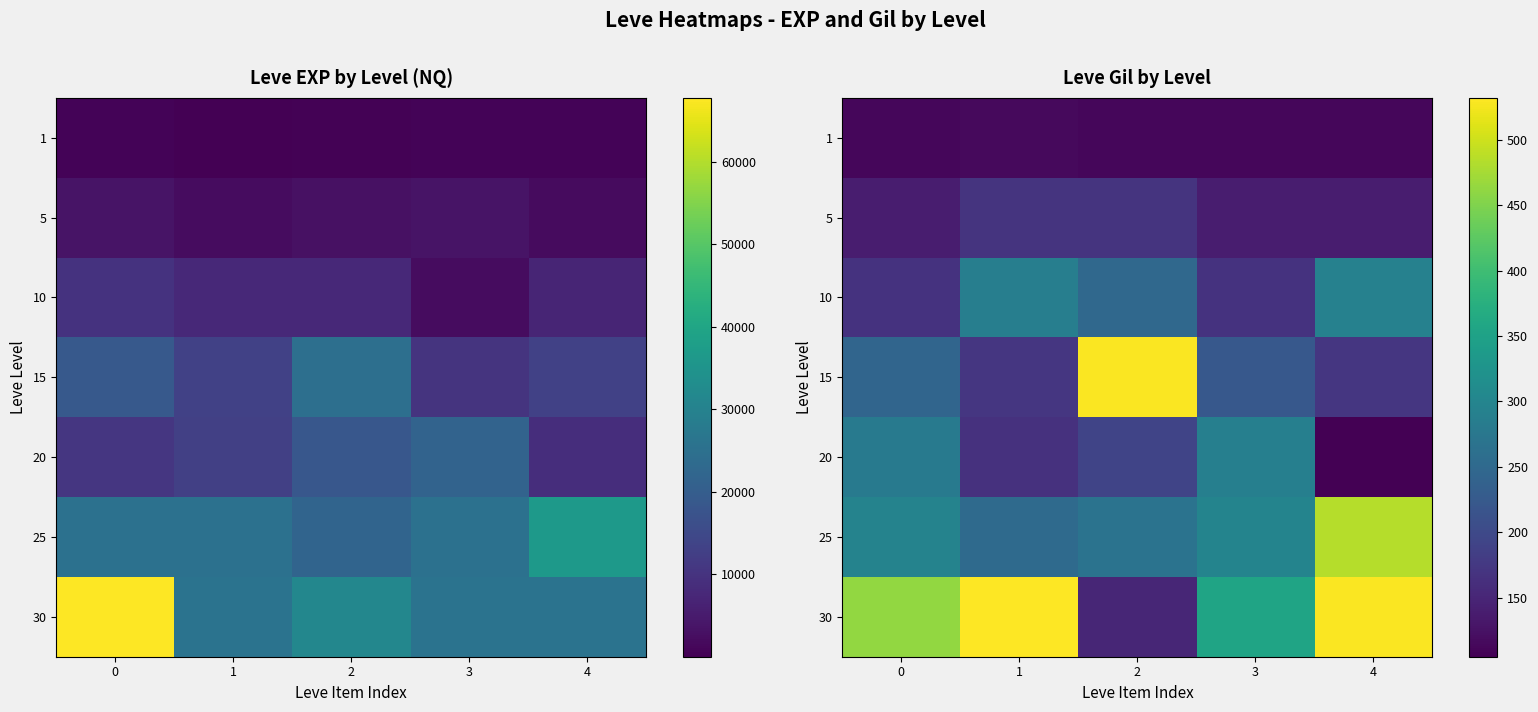

What is the greatest value displayed?

532